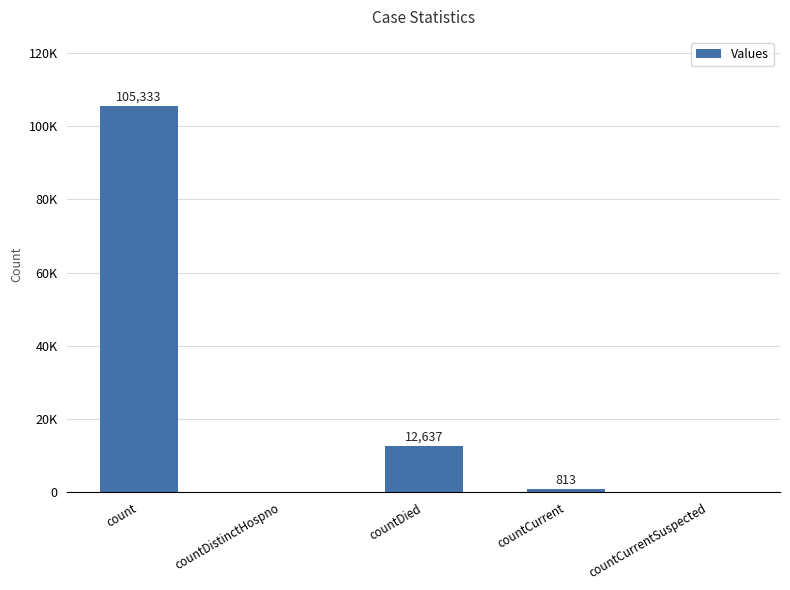

What is the difference between the maximum and minimum values?

105333